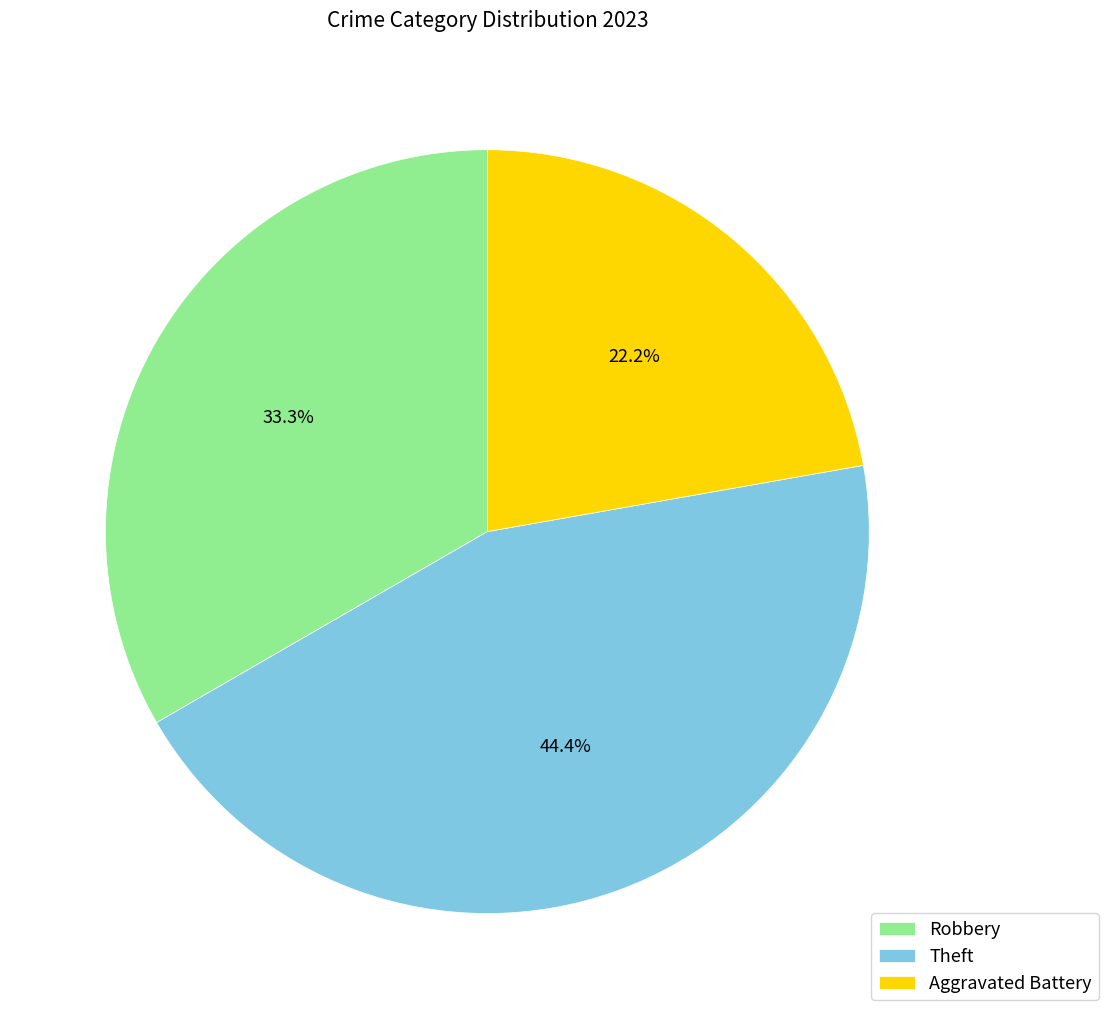

Which category has the smallest portion of the pie?

Aggravated Battery